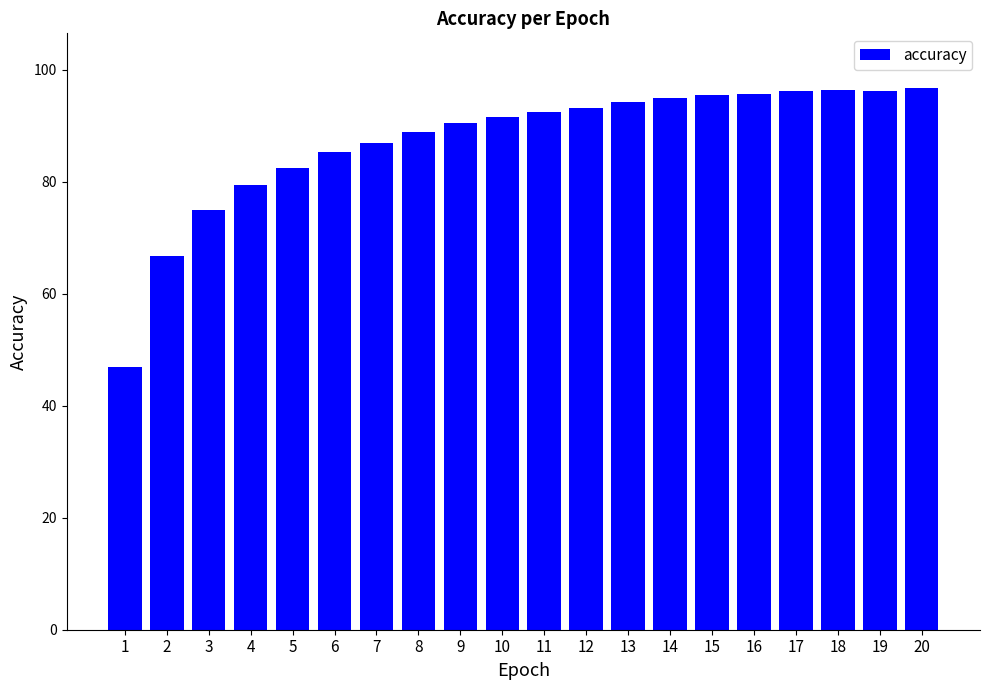

What is the sum of all values?

1745.9